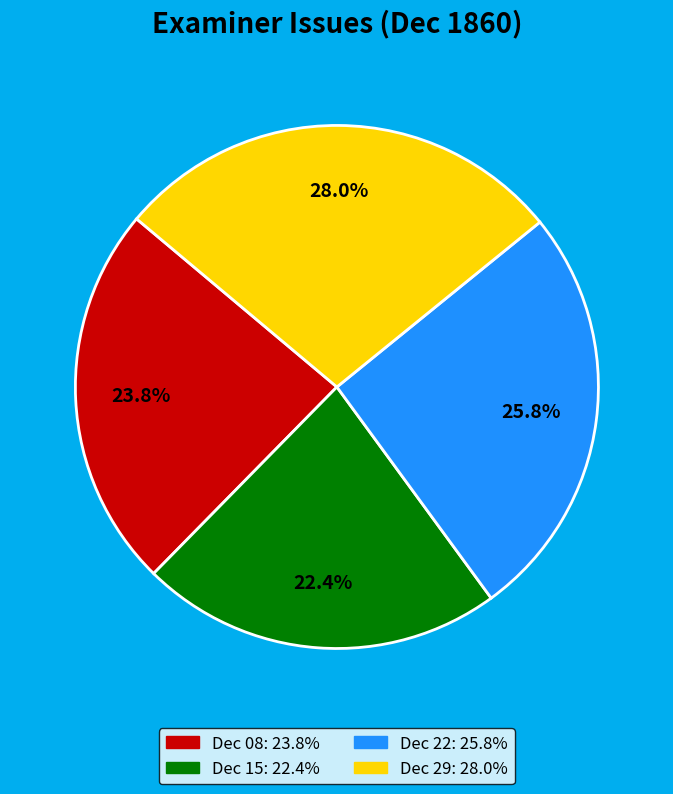

Does any single category account for the majority?

No